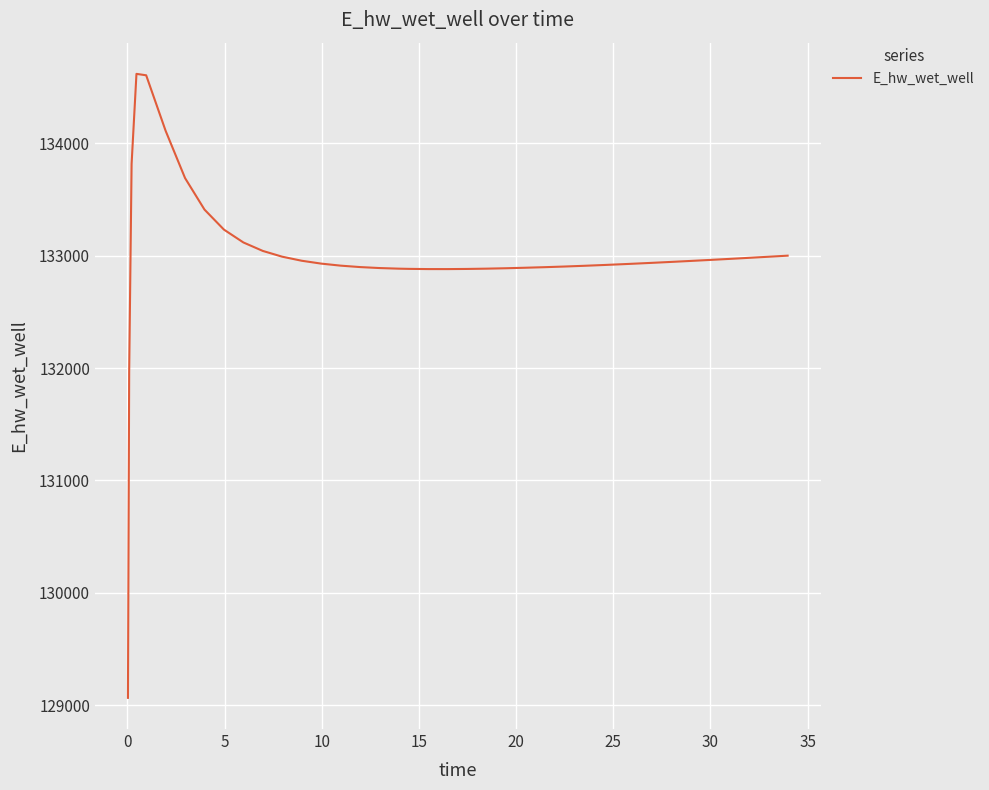

What is the average value?

132985.8